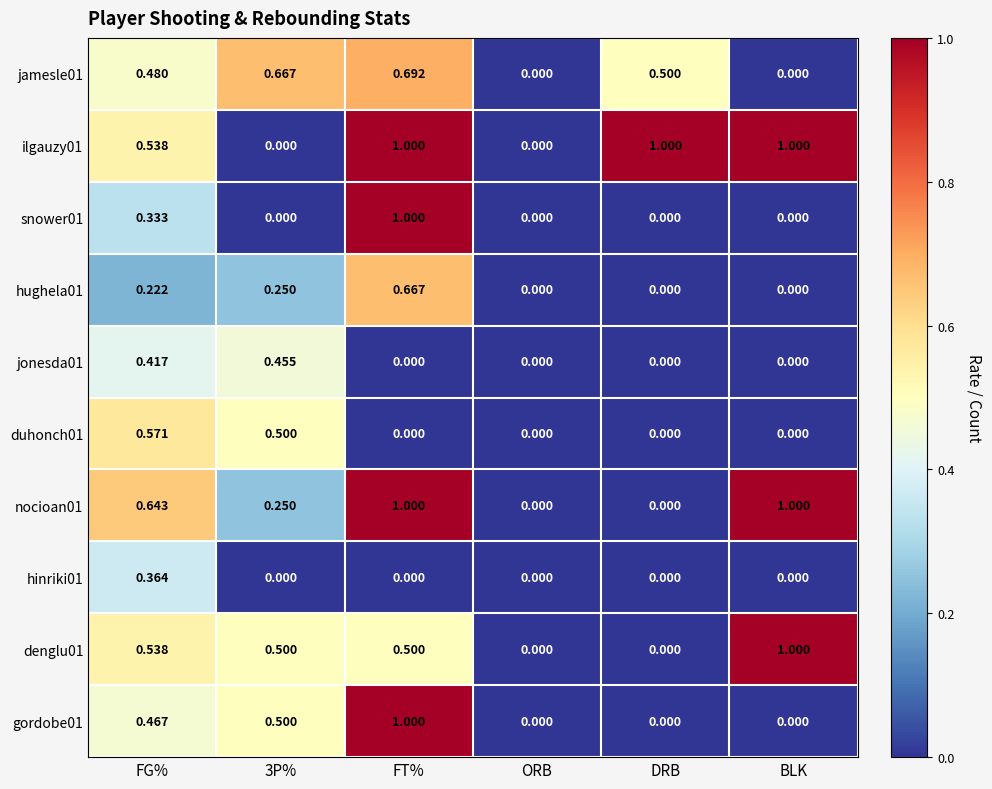

Is the value of jonesda01 at FT% greater than the value of nocioan01 at FG%?

No